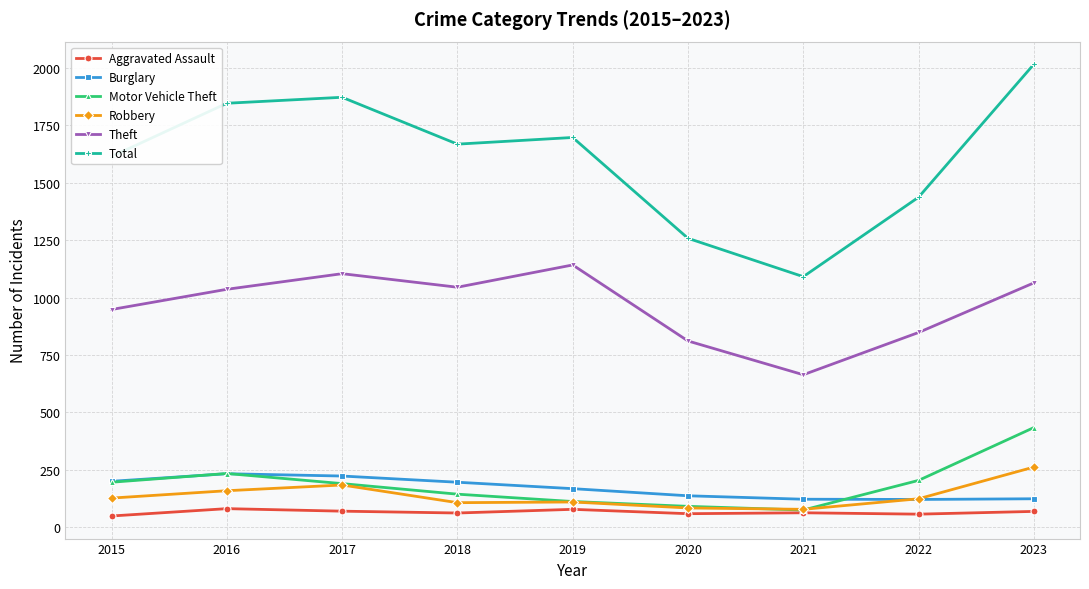

What is the value of the Motor Vehicle Theft point at the 5th from the left?

112